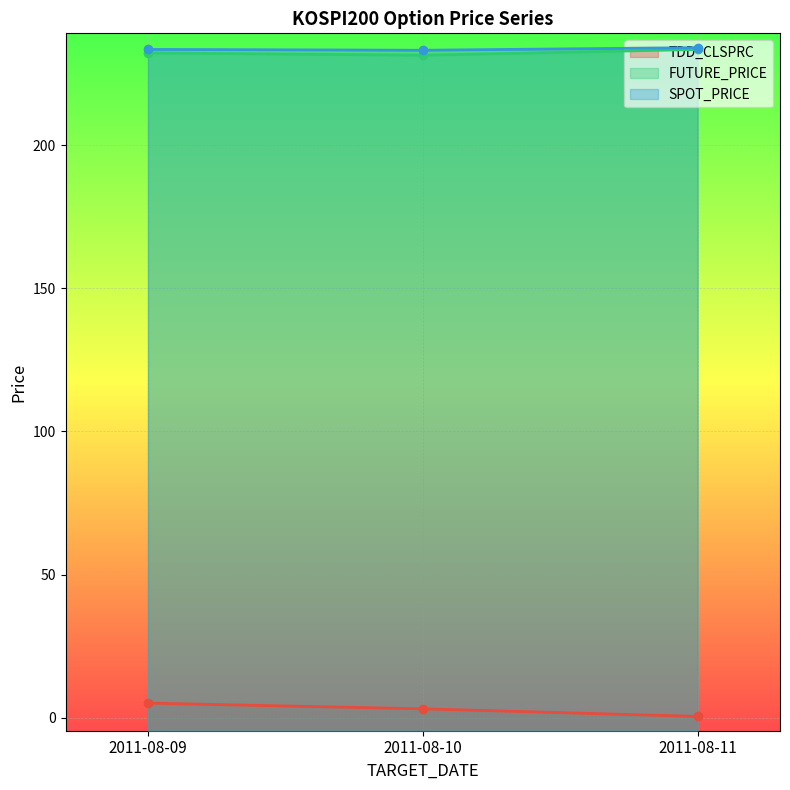

Does the chart display data point markers on the line(s)?

Yes